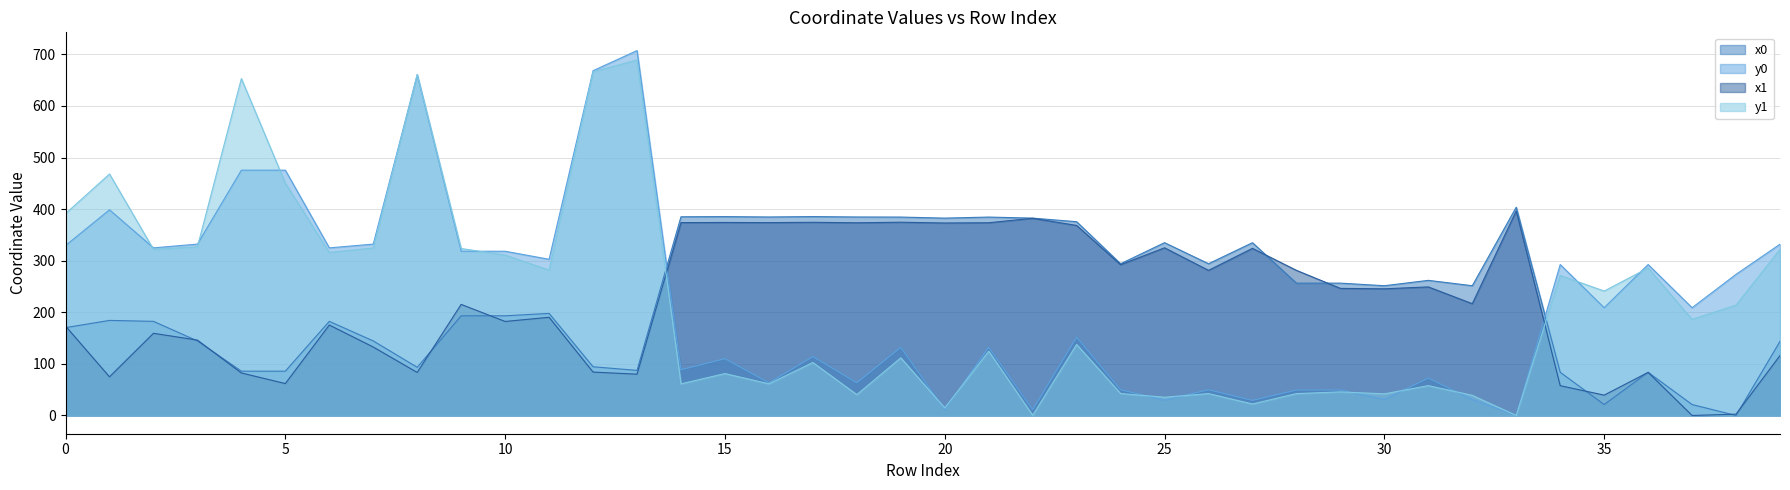

Which series has the widest spread of values?

y0